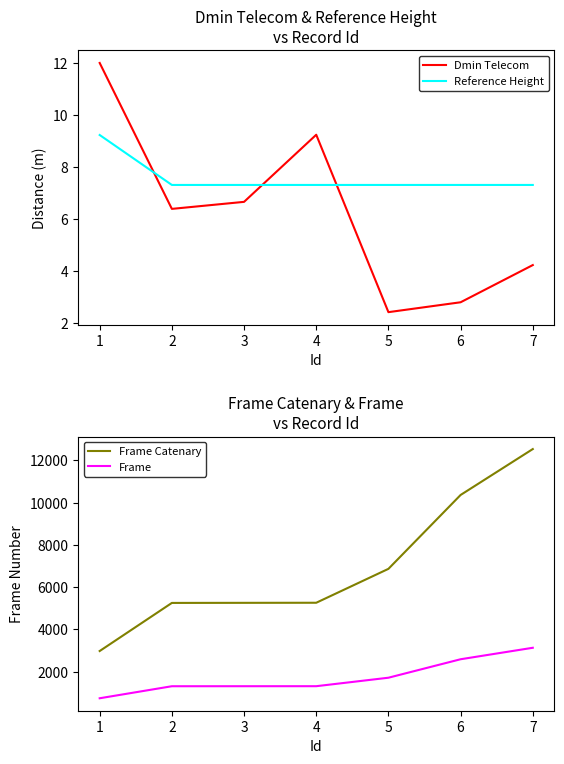

Where is the first local maximum for Dmin Telecom?

4